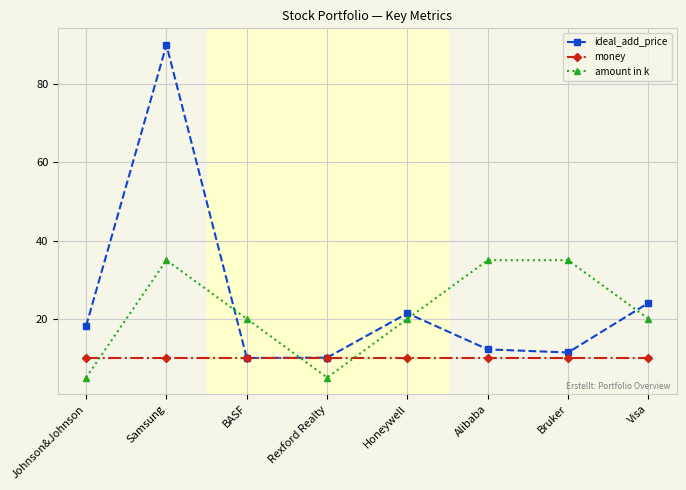

Which series has the widest spread of values?

ideal_add_price